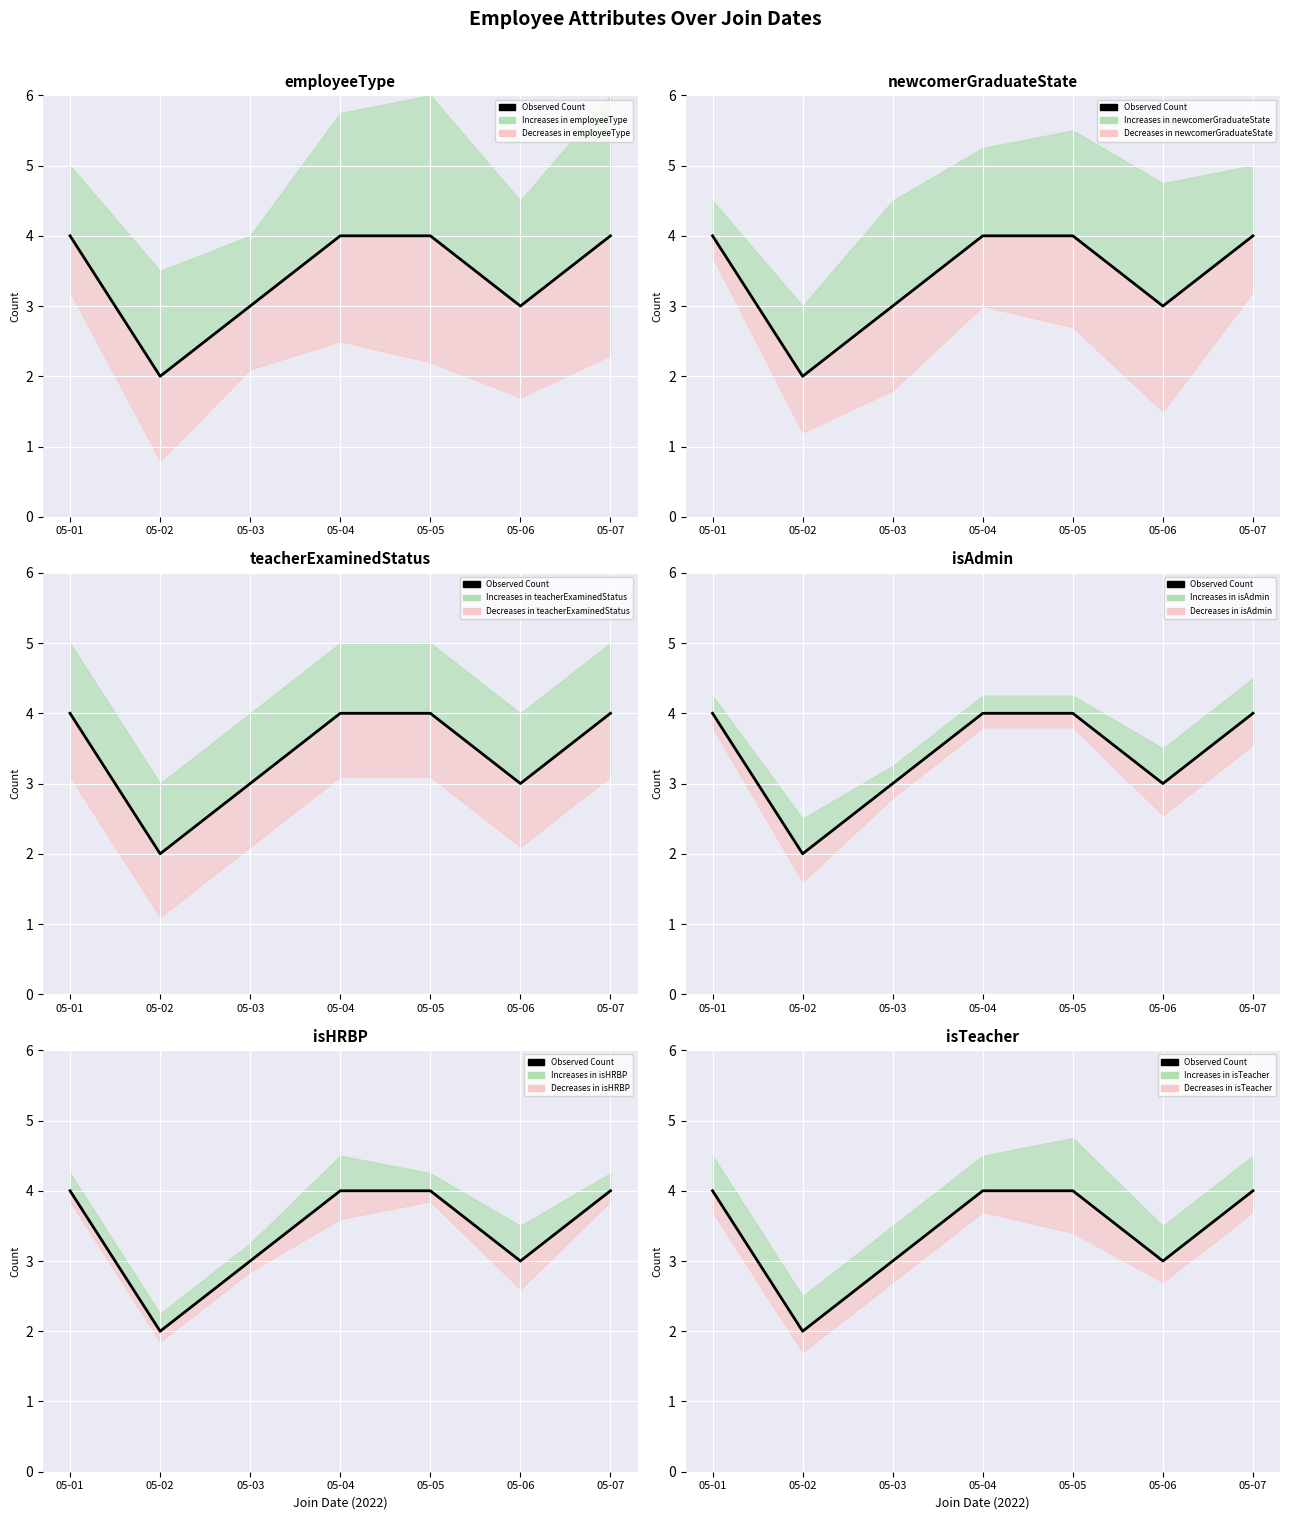

The chart shows a value of 4 at 05-03. True or false?

False